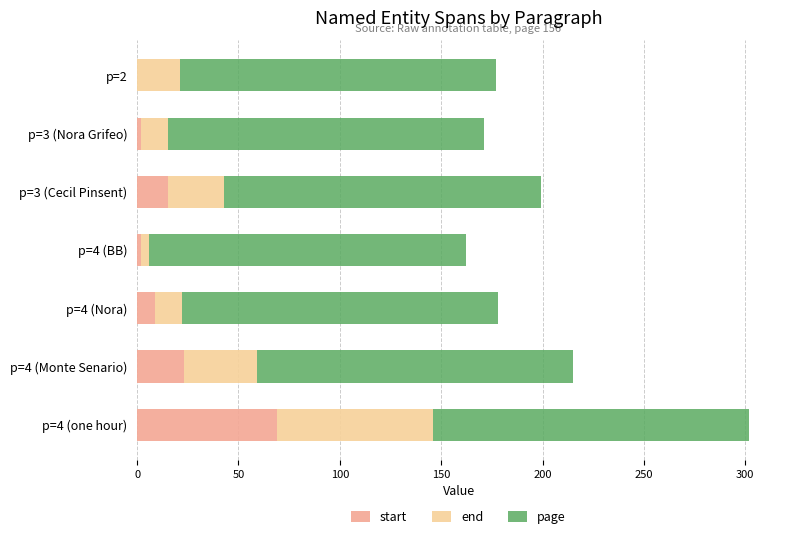

What is the maximum value for start?

69